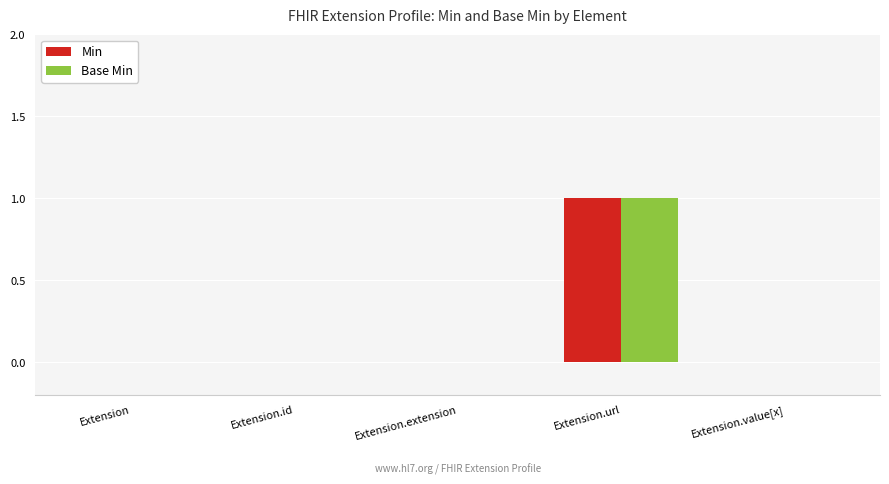

Which label corresponds to the largest value in the chart?

Extension.url